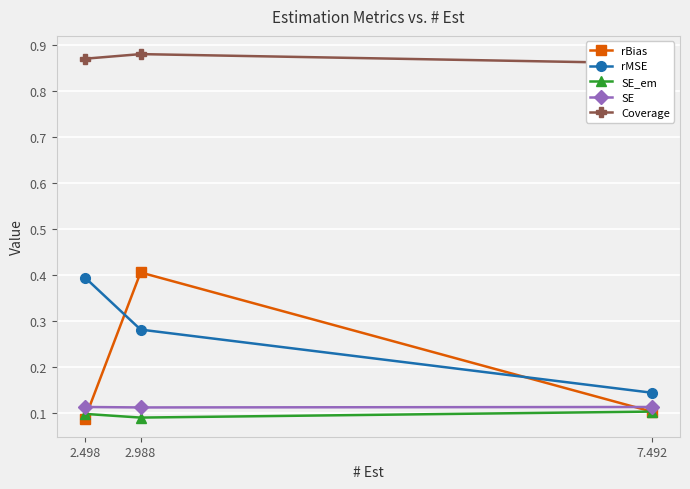

True or false: rMSE has a value of 0.6 at 2.498.

False